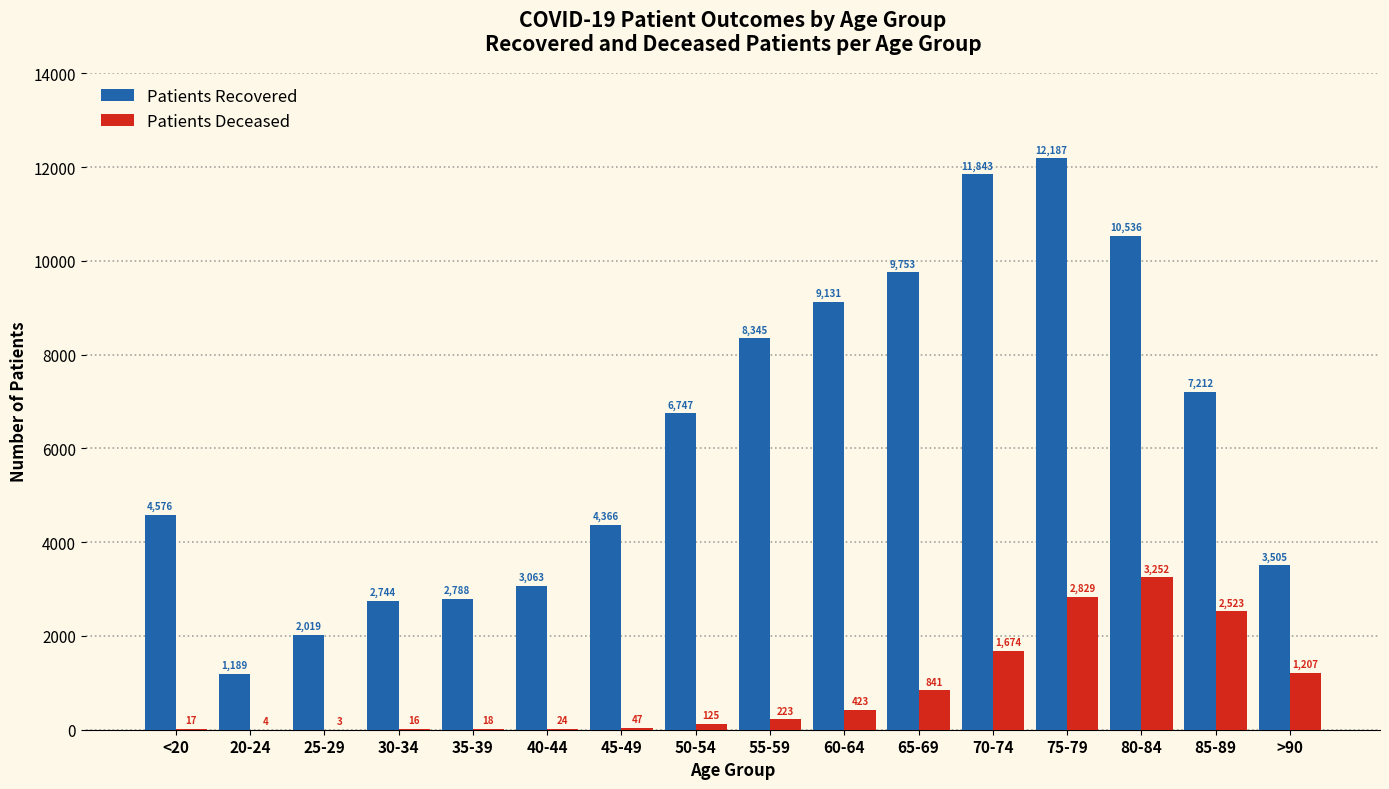

What is the maximum value shown in the chart?

12187